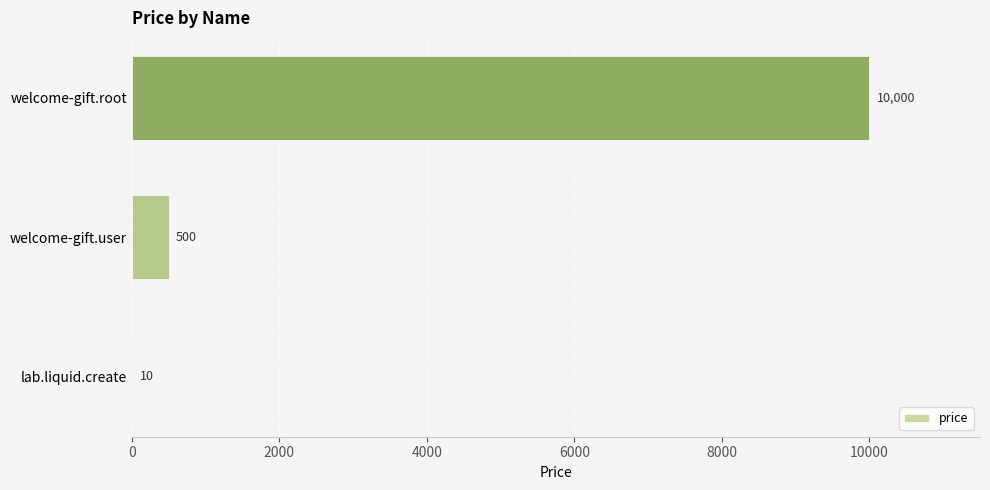

What is the change in value from lab.liquid.create to welcome-gift.root?

+9990